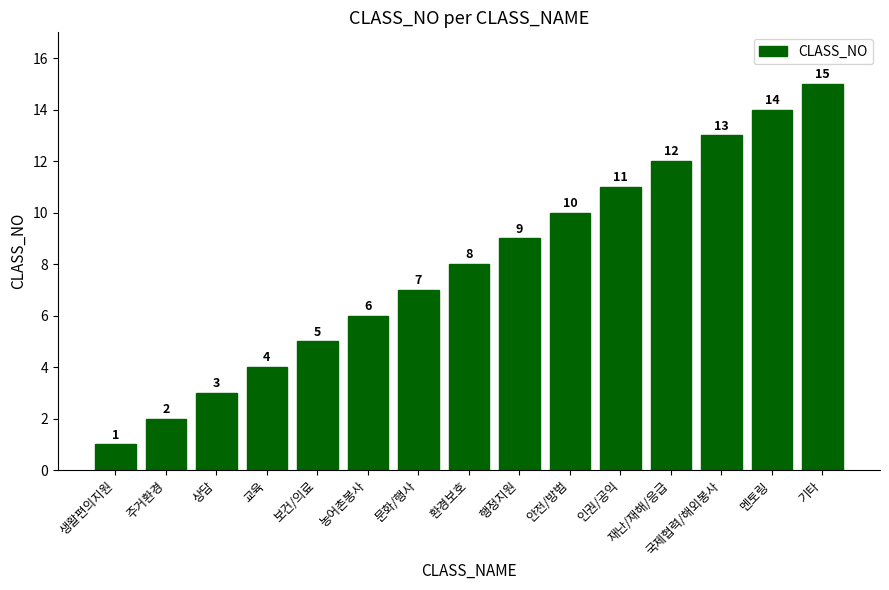

What is the ratio of the value at 기타 to the value at 보건/의료?

3.0